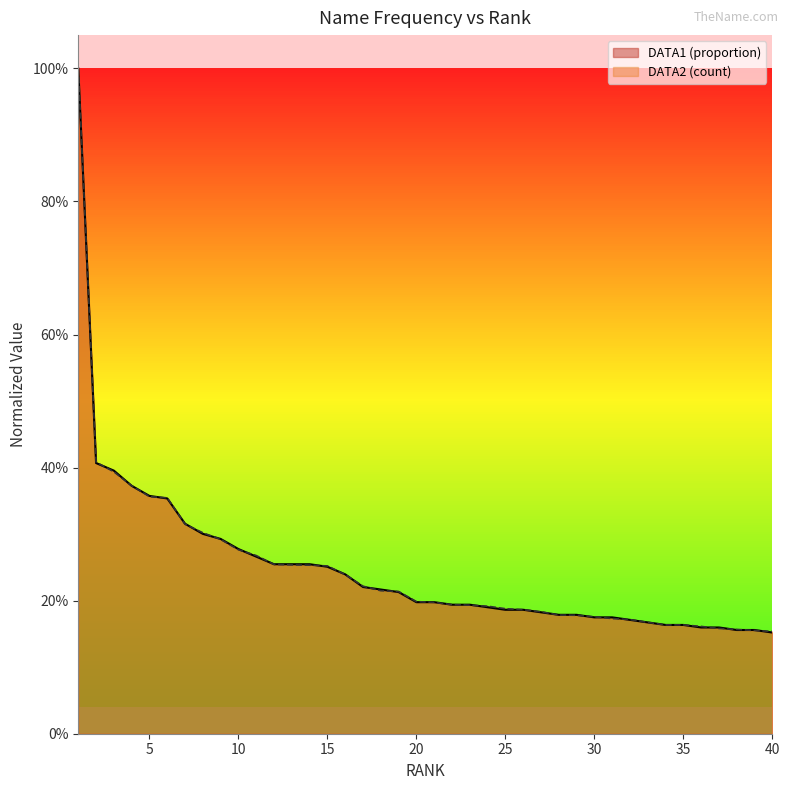

Reading left to right, extract all data points from this chart.

DATA2: 1=1.0	2=0.4	3=0.4	4=0.4	5=0.4	6=0.4	7=0.3	8=0.3	9=0.3	10=0.3	11=0.3	12=0.3	13=0.3	14=0.3	15=0.3	16=0.2	17=0.2	18=0.2	19=0.2	20=0.2	21=0.2	22=0.2	23=0.2	24=0.2	25=0.2	26=0.2	27=0.2	28=0.2	29=0.2	30=0.2	31=0.2	32=0.2	33=0.2	34=0.2	35=0.2	36=0.2	37=0.2	38=0.2	39=0.2	40=0.2
DATA1: 1=1.0	2=0.4	3=0.4	4=0.4	5=0.4	6=0.4	7=0.3	8=0.3	9=0.3	10=0.3	11=0.3	12=0.3	13=0.3	14=0.3	15=0.3	16=0.2	17=0.2	18=0.2	19=0.2	20=0.2	21=0.2	22=0.2	23=0.2	24=0.2	25=0.2	26=0.2	27=0.2	28=0.2	29=0.2	30=0.2	31=0.2	32=0.2	33=0.2	34=0.2	35=0.2	36=0.2	37=0.2	38=0.2	39=0.2	40=0.2